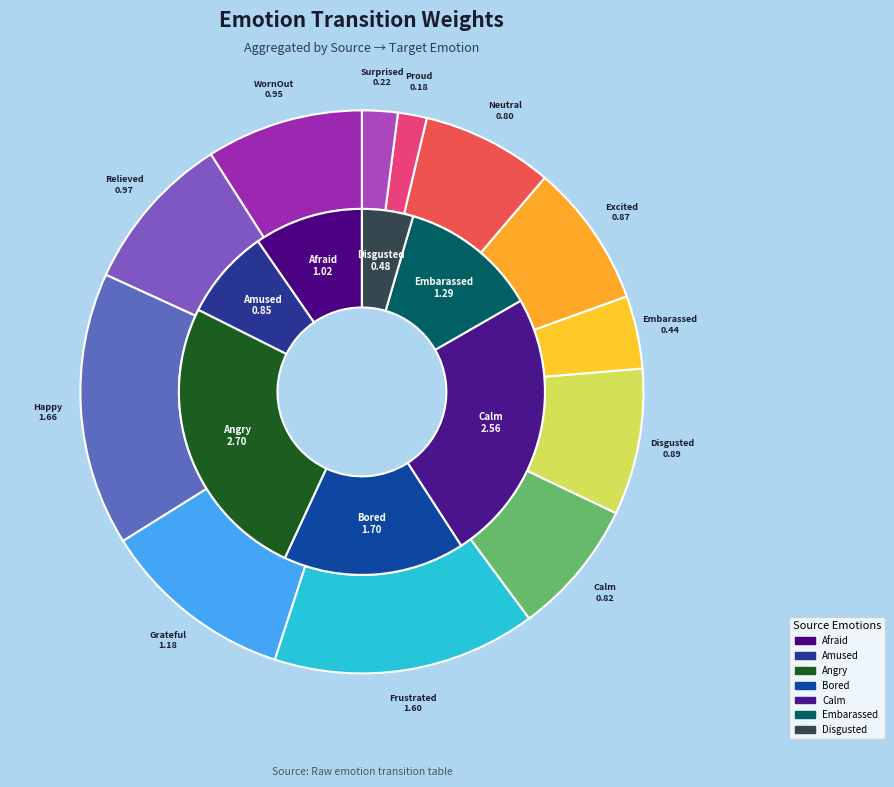

What portion of the pie excludes Surprised?

97.9%